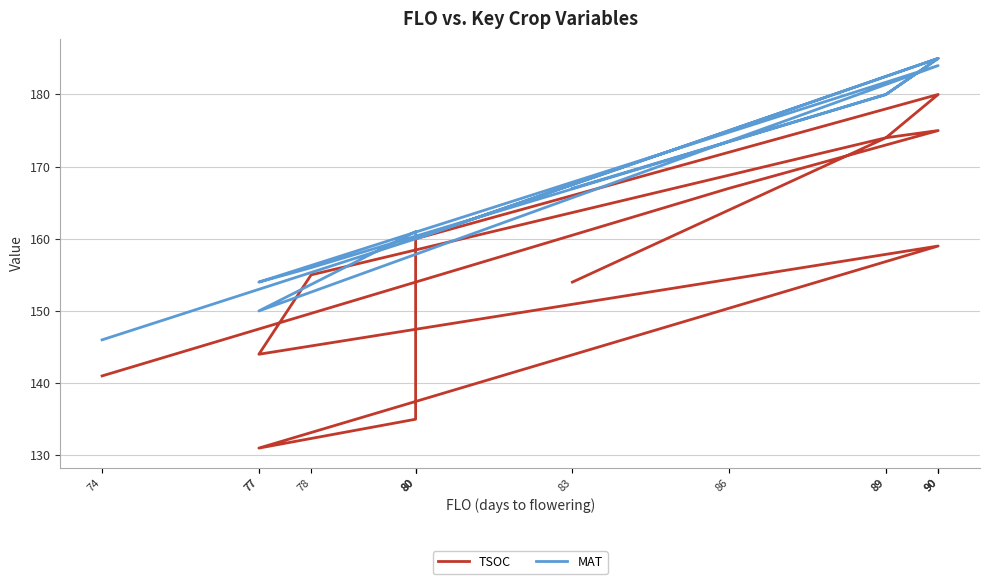

What is the difference between the second highest and minimum values in the TSOC series?

44